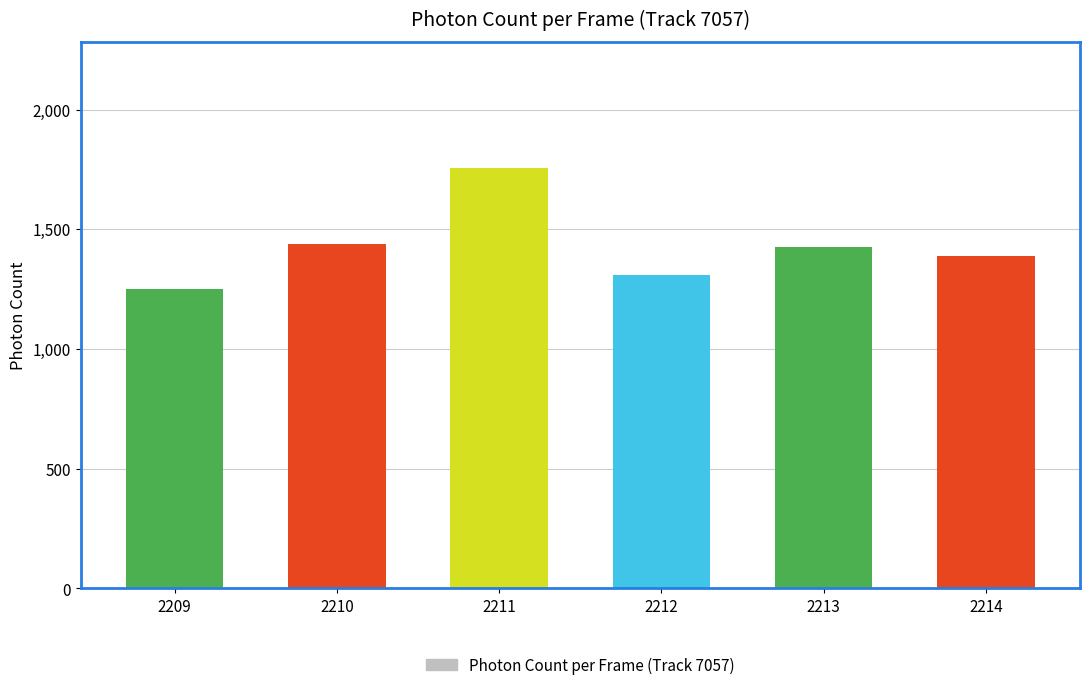

Does the chart contain stacked bars?

No